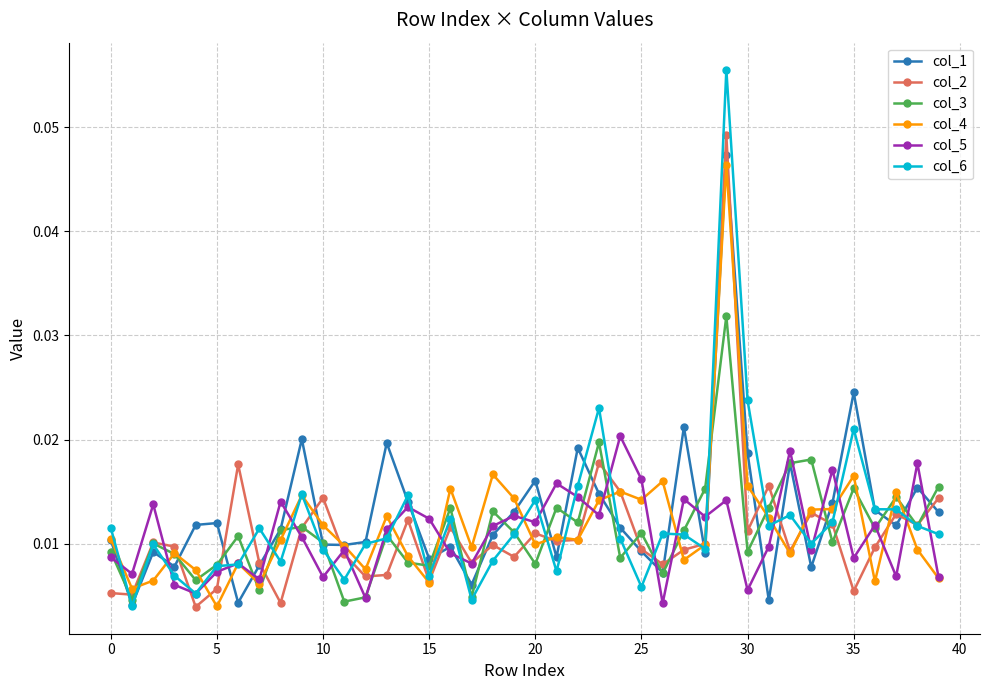

At how many categories does at least one series exceed 0?

40